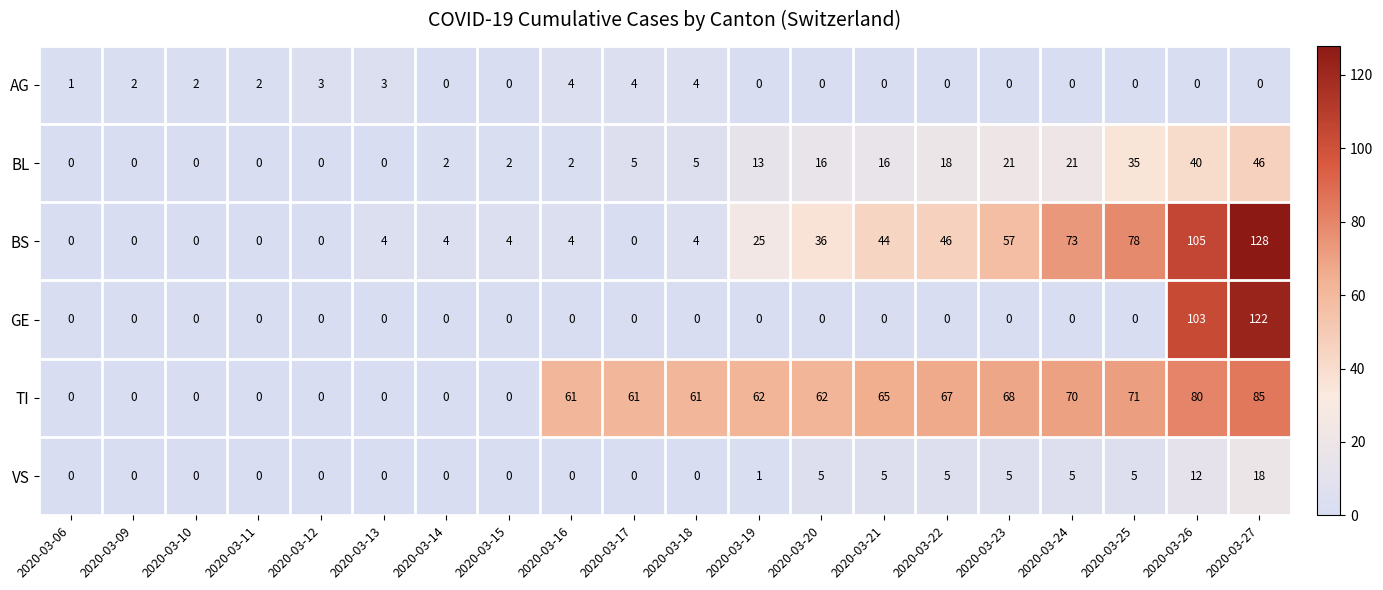

What is the average value of the VS series?

3